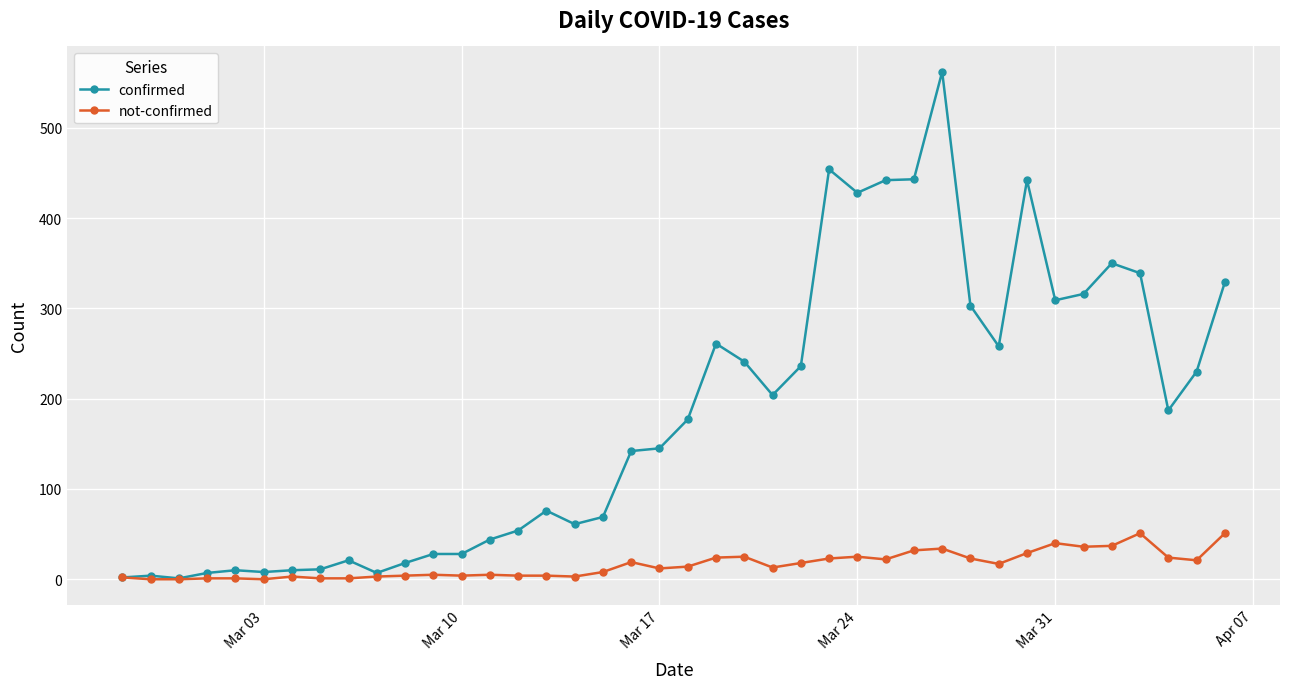

How many lines are shown in the chart?

2